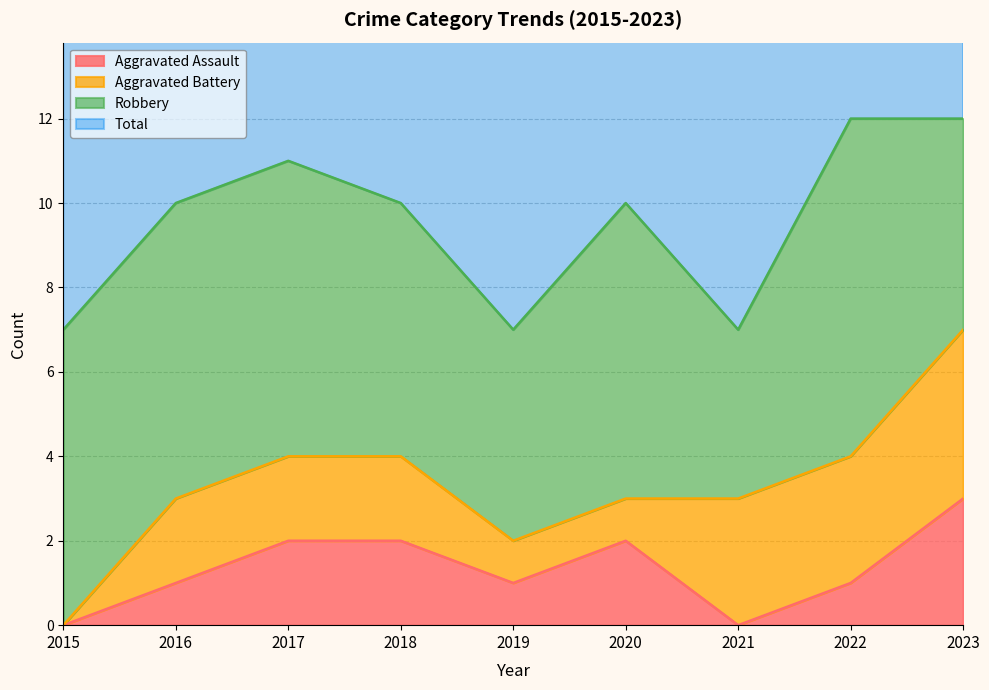

Where does the Total series first go above 10?

2017